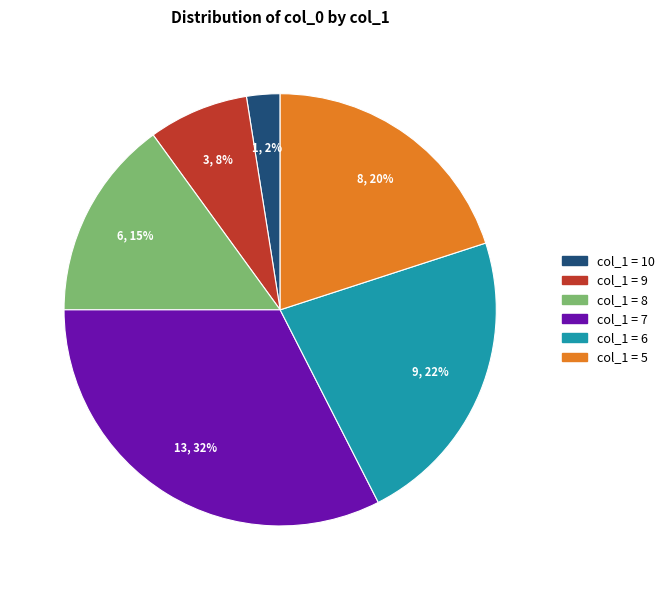

To the nearest percent, what is the average slice percentage?

17%